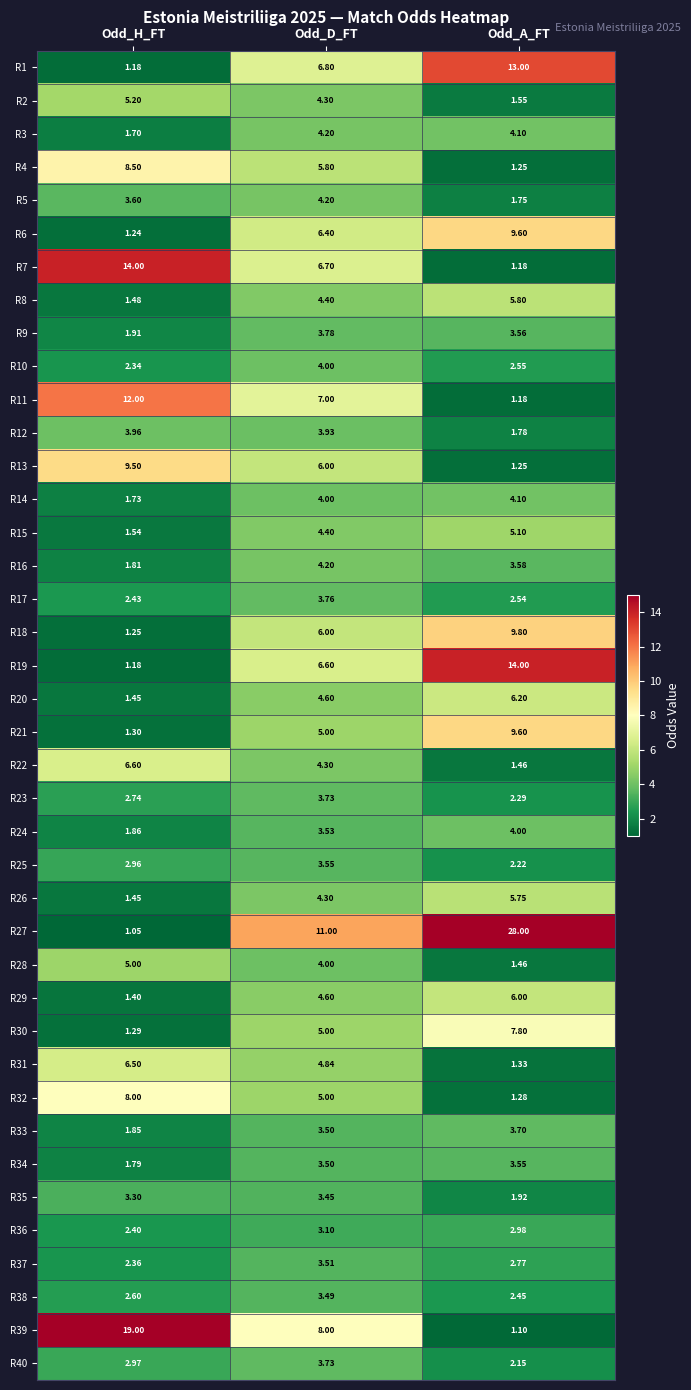

Rank the categories by R14 value from lowest to highest.

Odd_H_FT, Odd_D_FT, Odd_A_FT